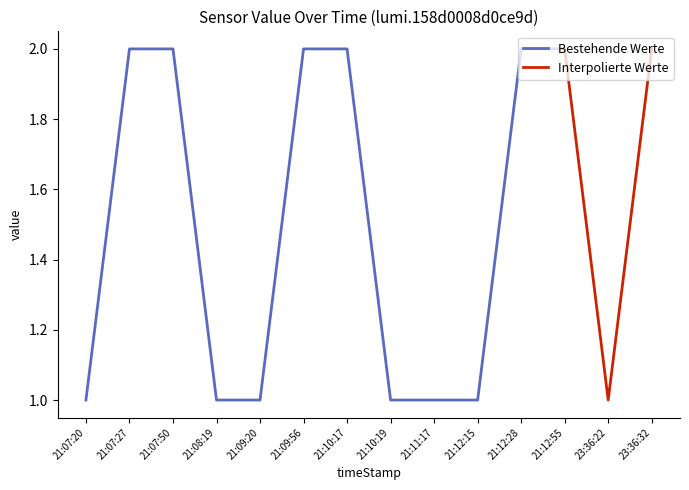

What is the value of the 14th point from the left?

2